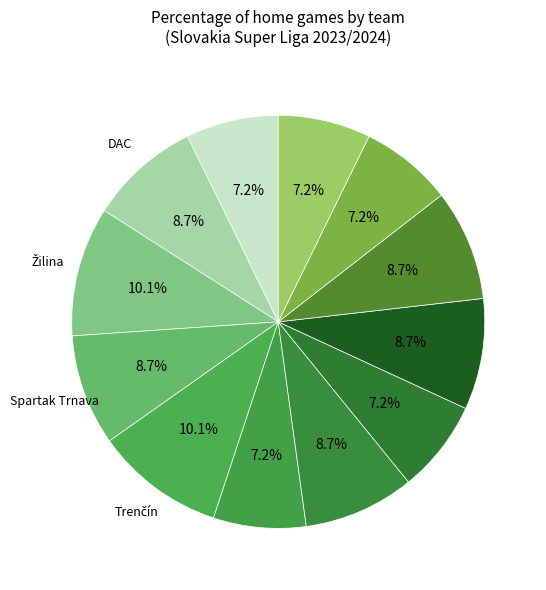

To the nearest percent, what is the difference between the largest and smallest slice percentages?

3%